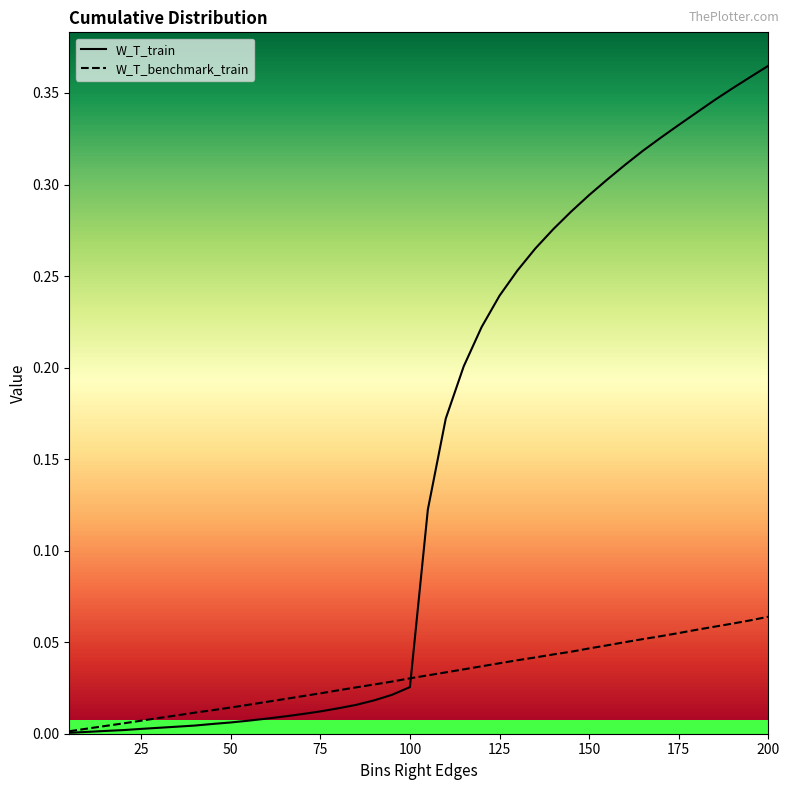

What is the value of the W_T_benchmark_train point at the 33rd from the left?

0.1